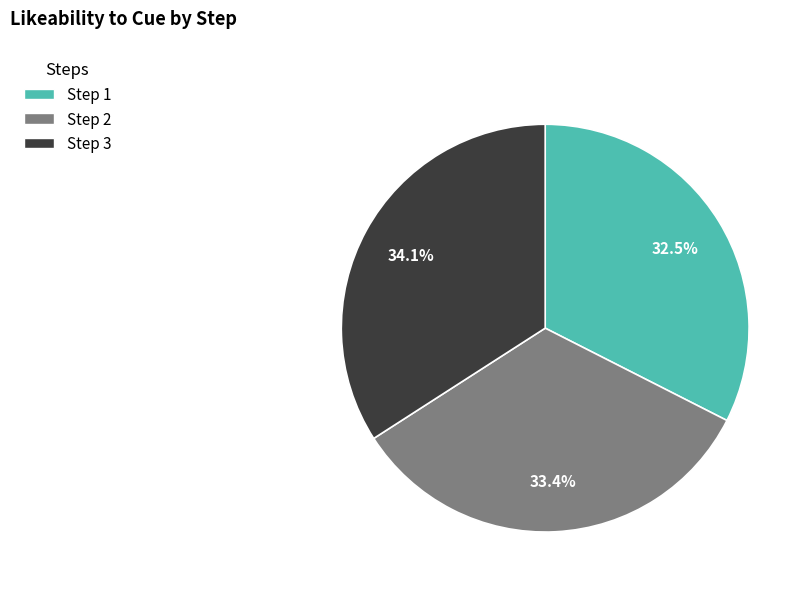

Is there any slice that represents more than half of the pie?

No